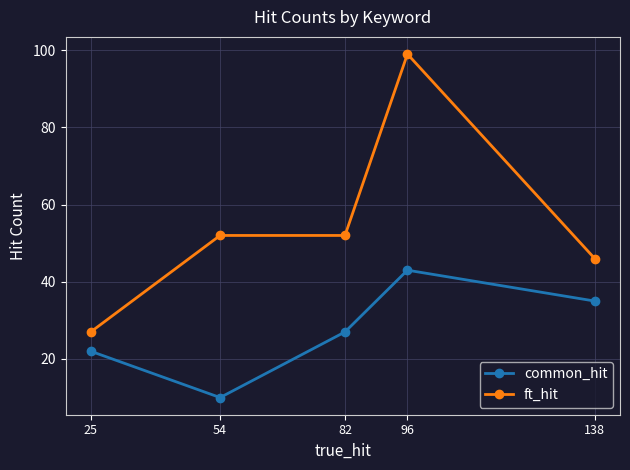

What are all the series names shown in the legend?

common_hit, ft_hit